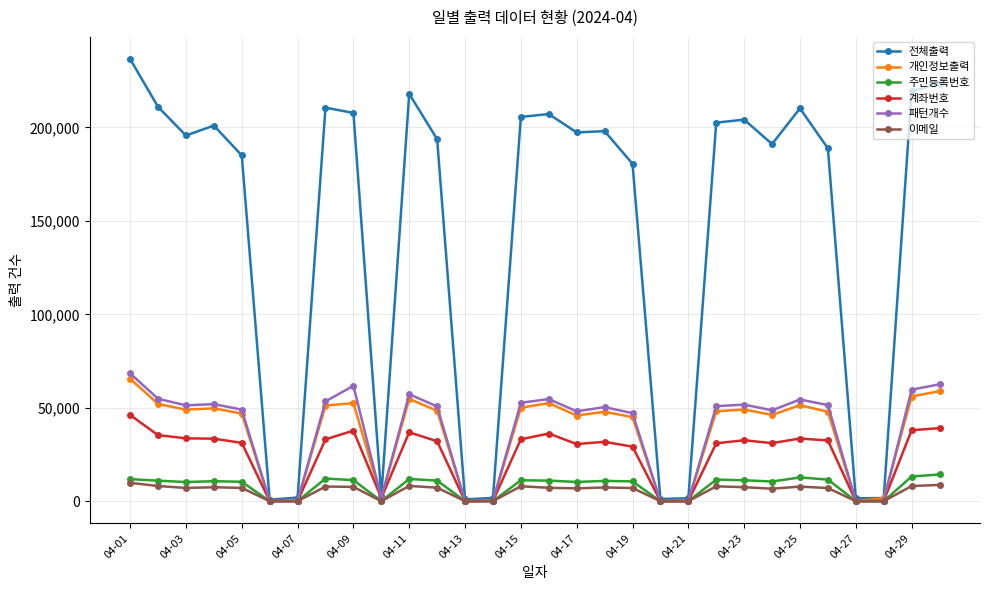

What is the highest value of the 개인정보출력 series?

65496